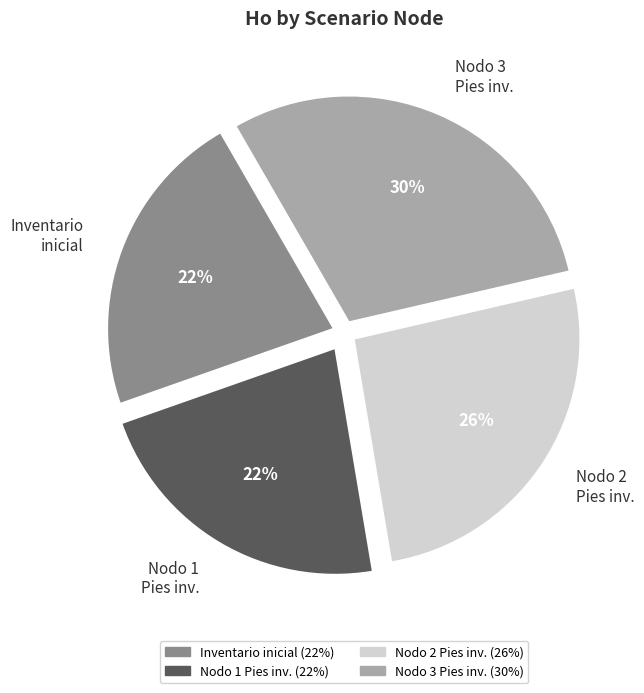

How many slices are in this pie chart?

4